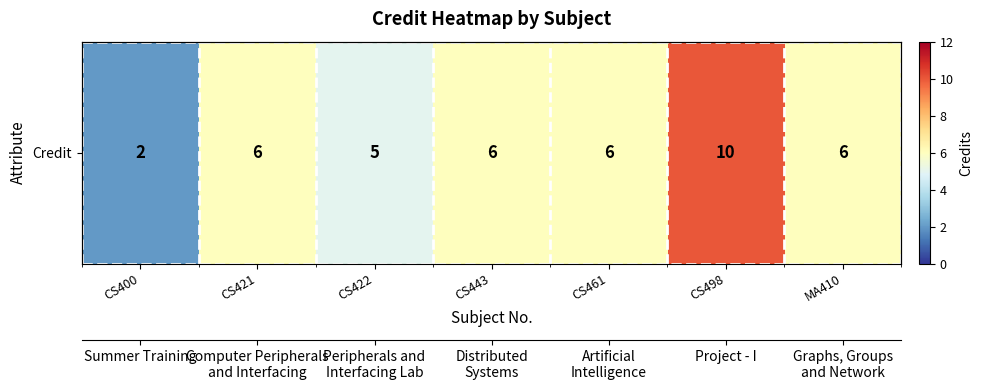

What is the change in value from CS422 to MA410?

+1